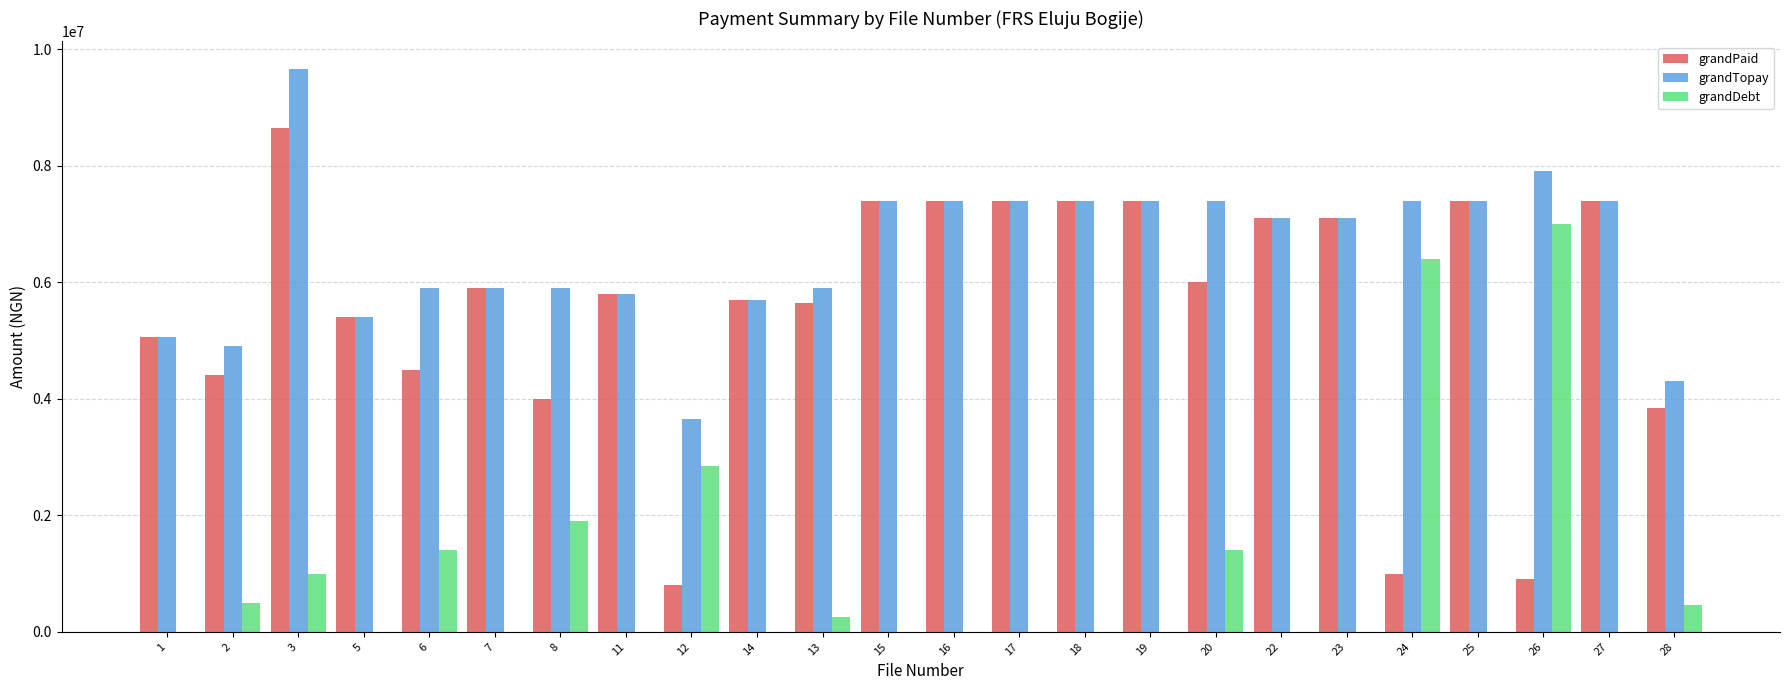

What is the maximum value shown in the chart?

9652000